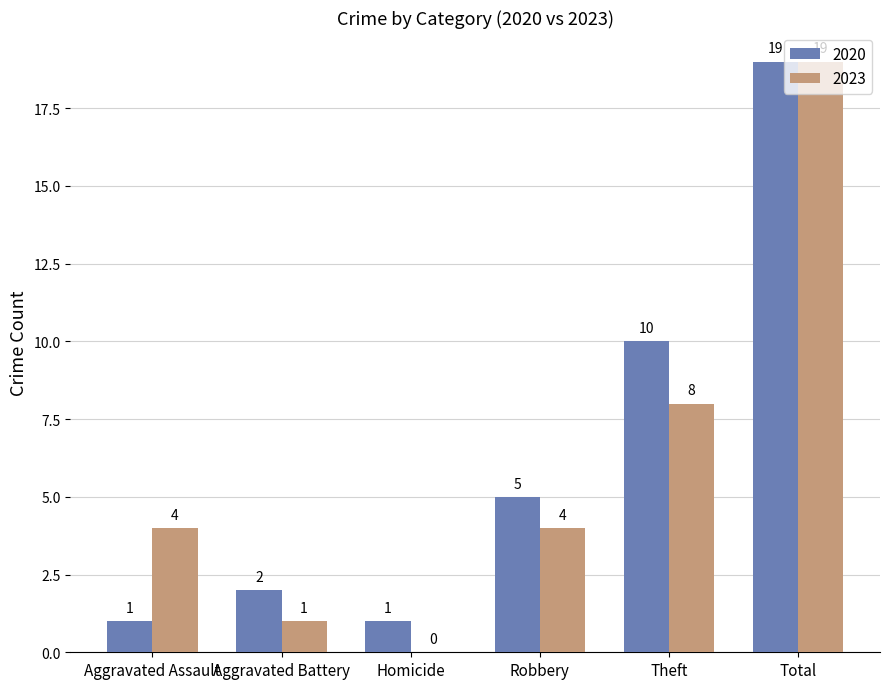

Does the chart contain stacked bars?

No